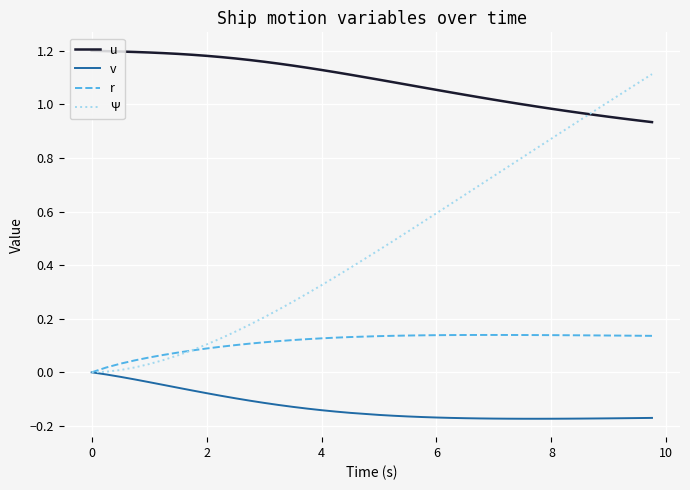

Rank the series by their maximum value, from lowest to highest.

v, r, Ψ, u